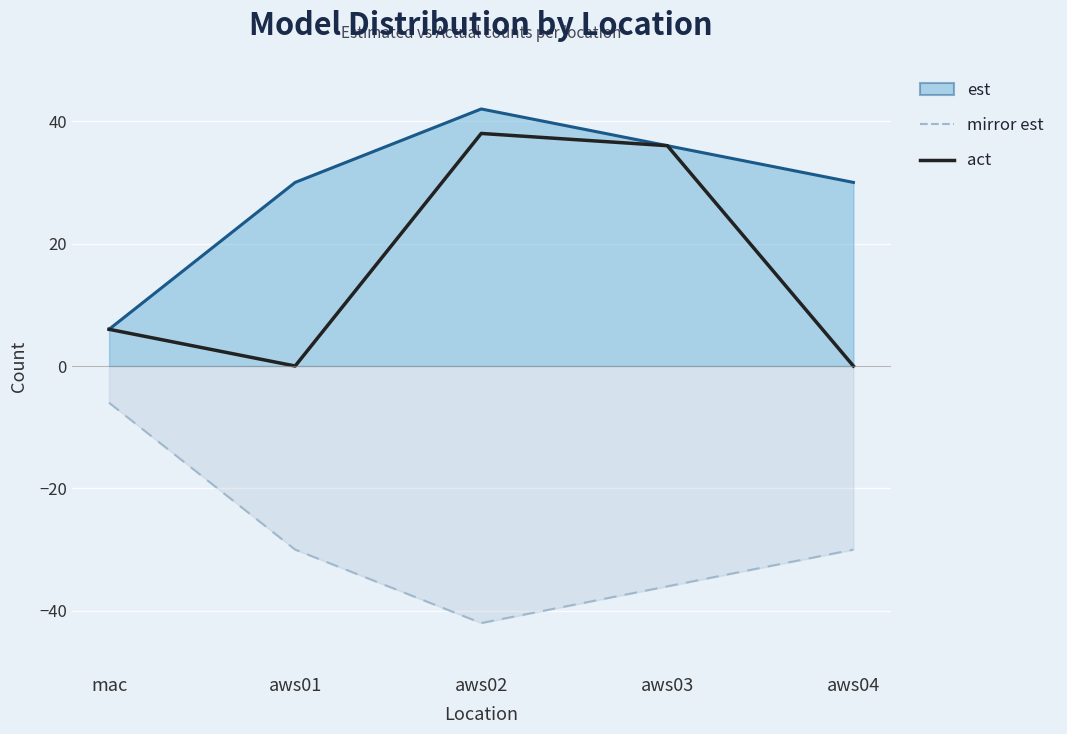

What is the difference between the maximum and minimum values in the est line series?

36